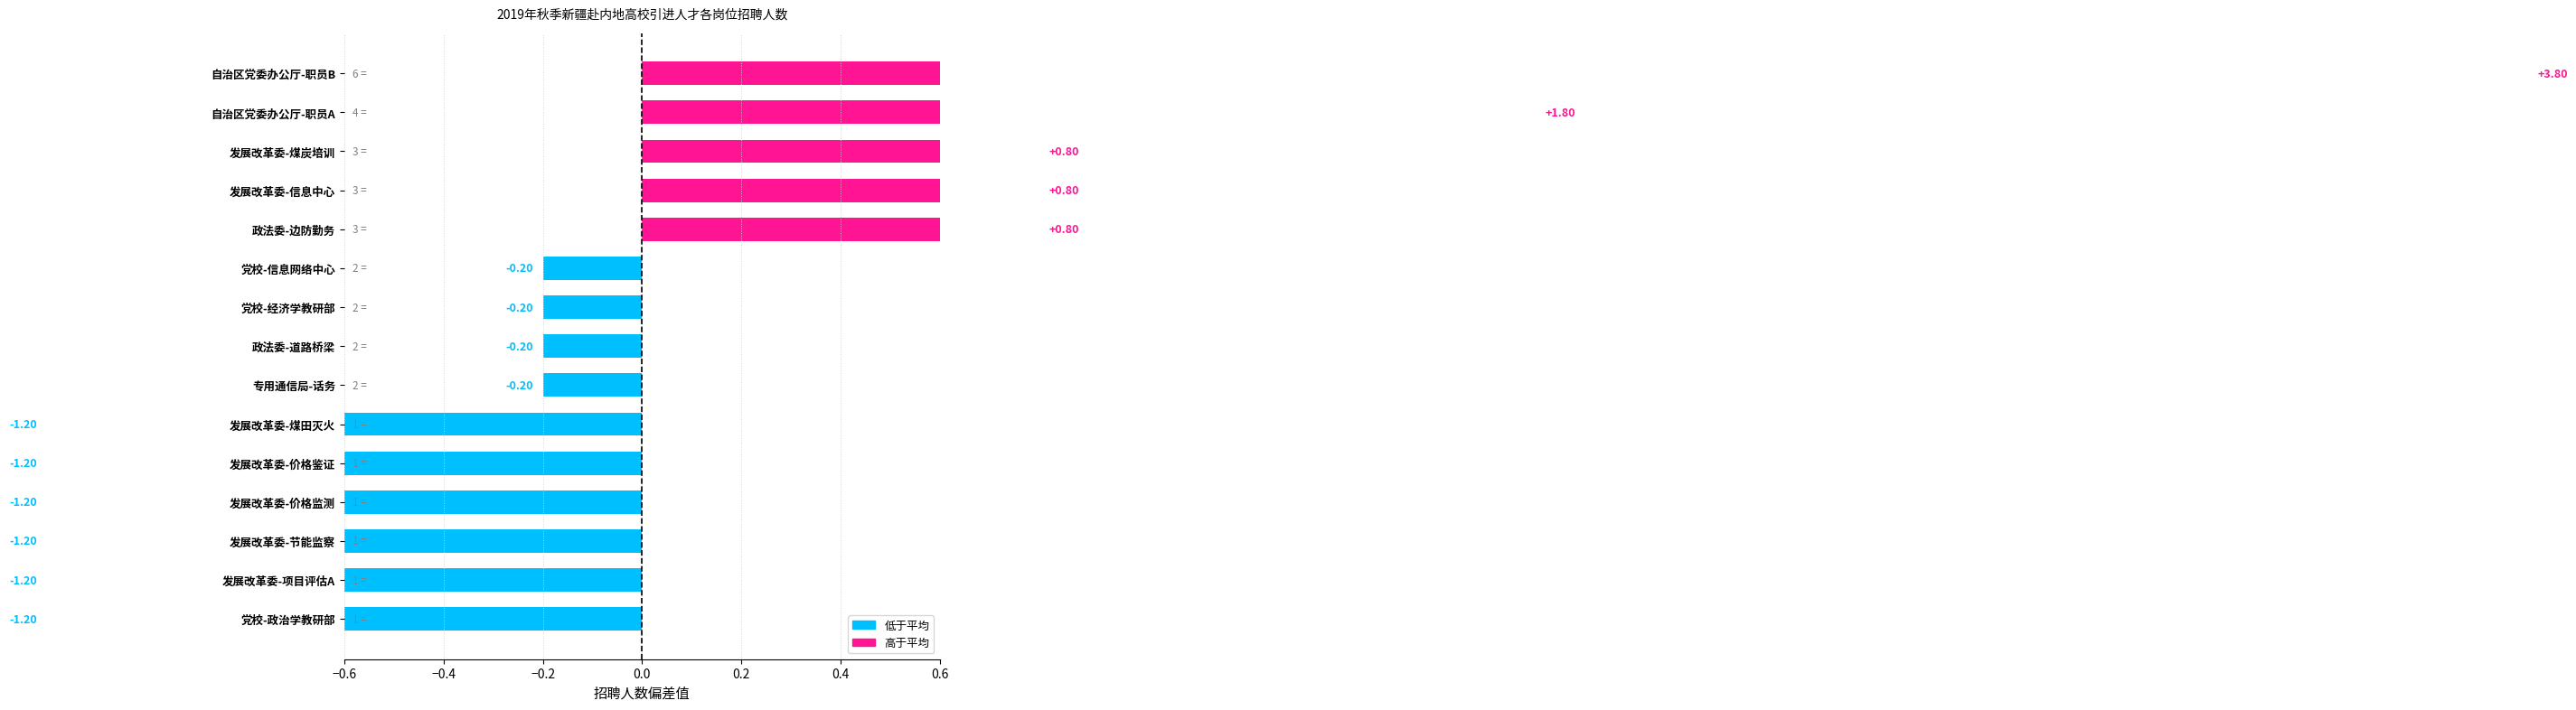

What value does the data have at 自治区党委办公厅-职员B?

3.8